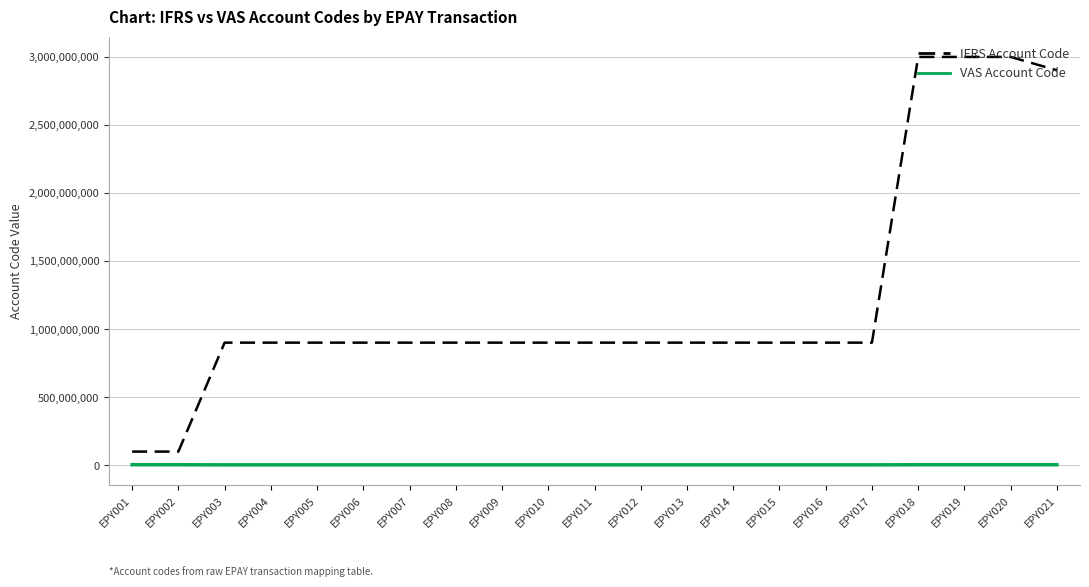

What are all the series names shown in the legend?

IFRS Account Code, VAS Account Code